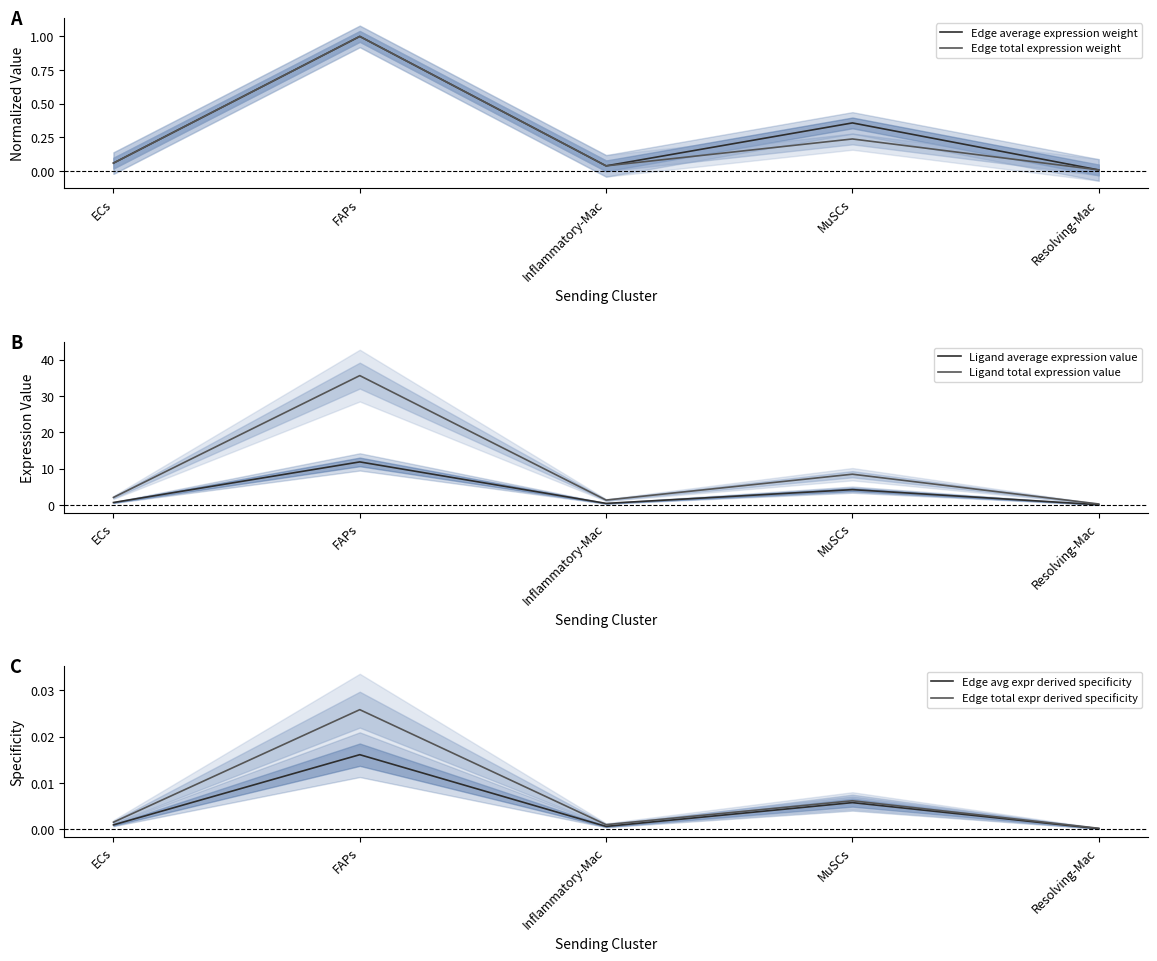

At which category does the chart reach its peak across all series?

FAPs